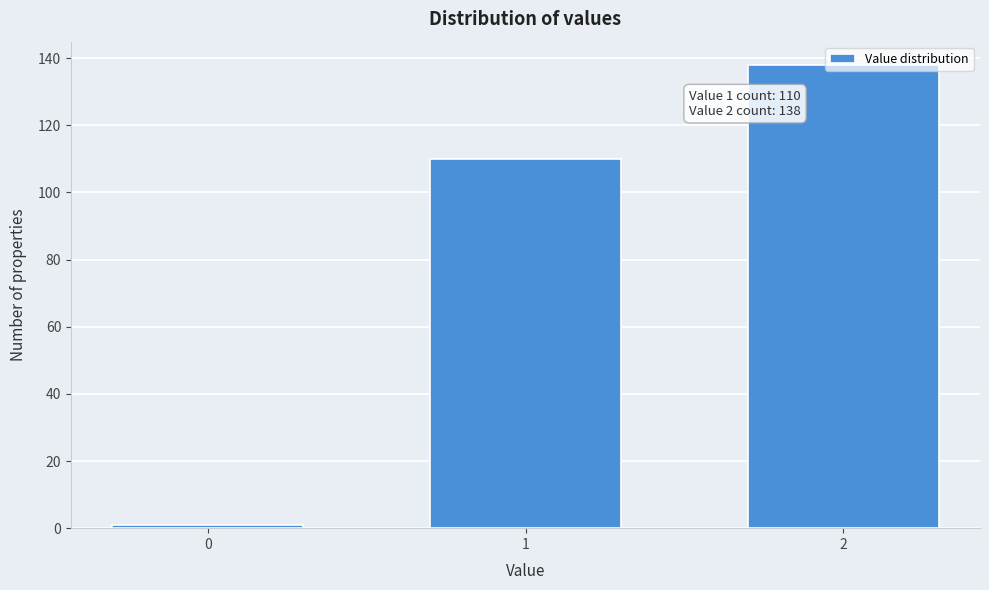

What is the difference between the maximum and minimum values?

137